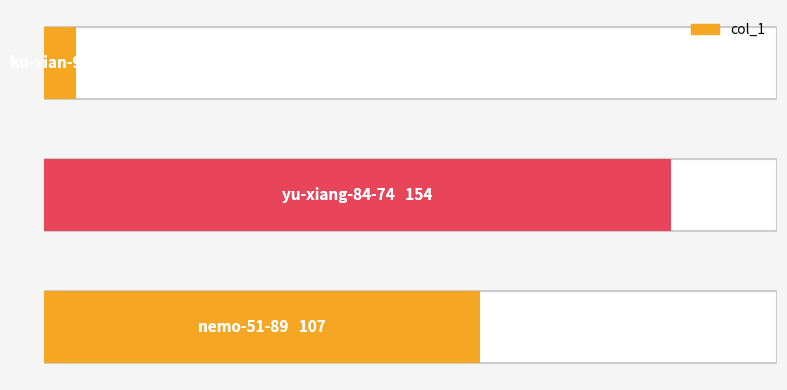

What is the value of the 1st bar from the left?

8